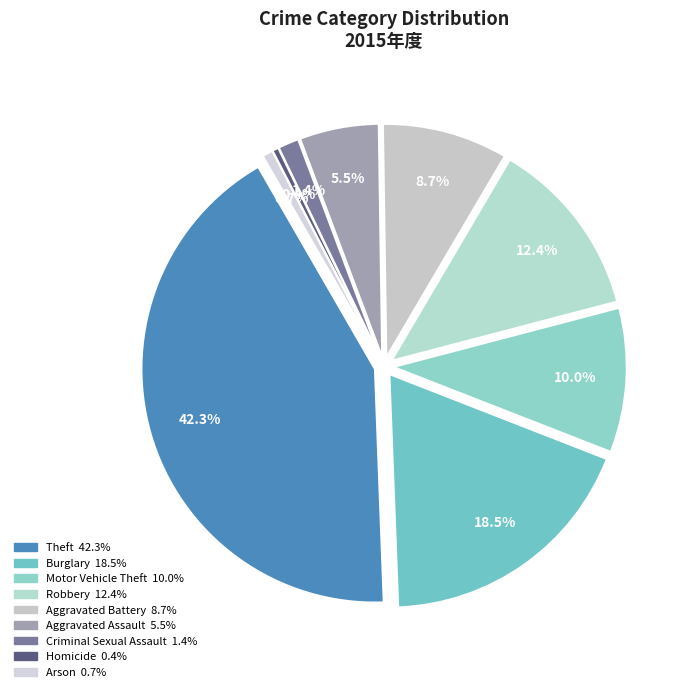

How much of the chart is everything except Theft?

57.7%